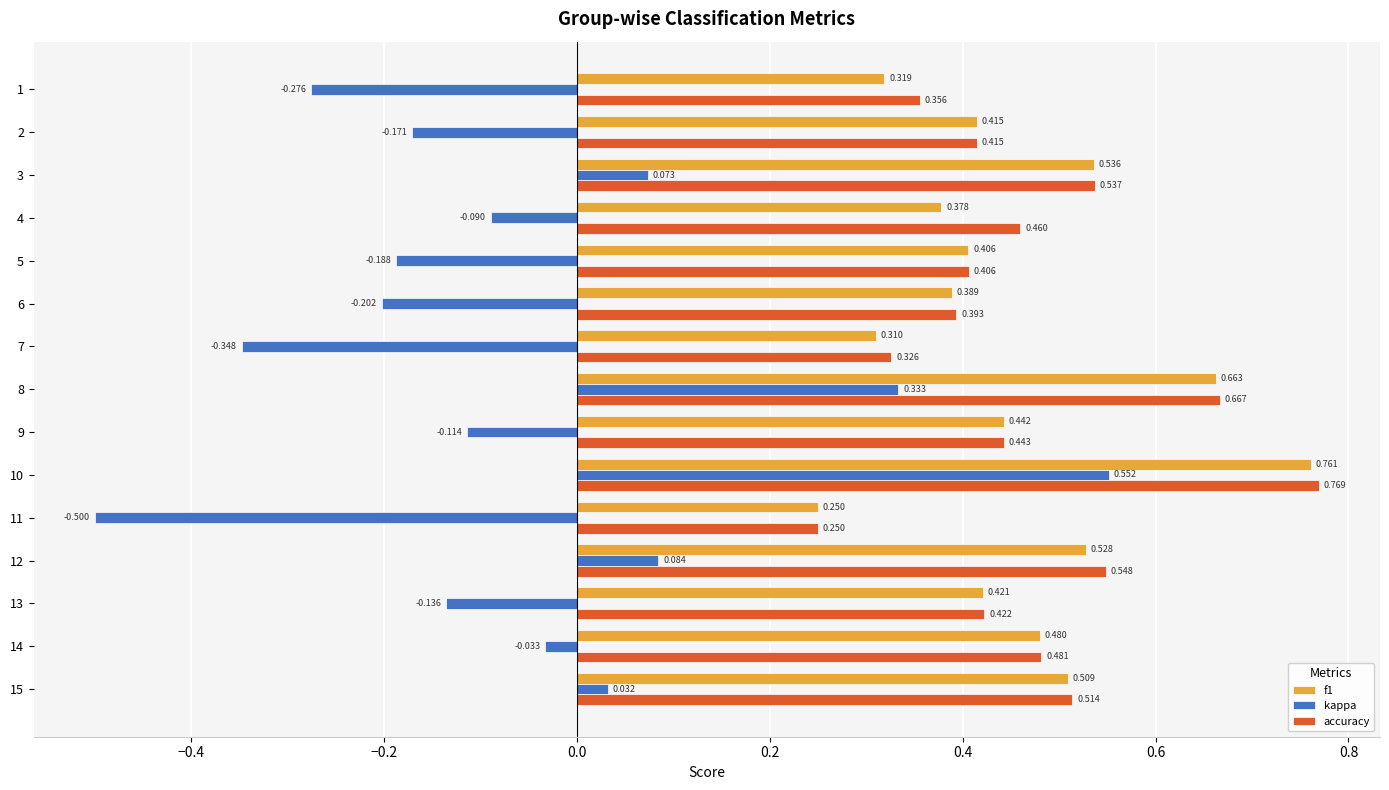

What is the sum of all accuracy values?

7.0